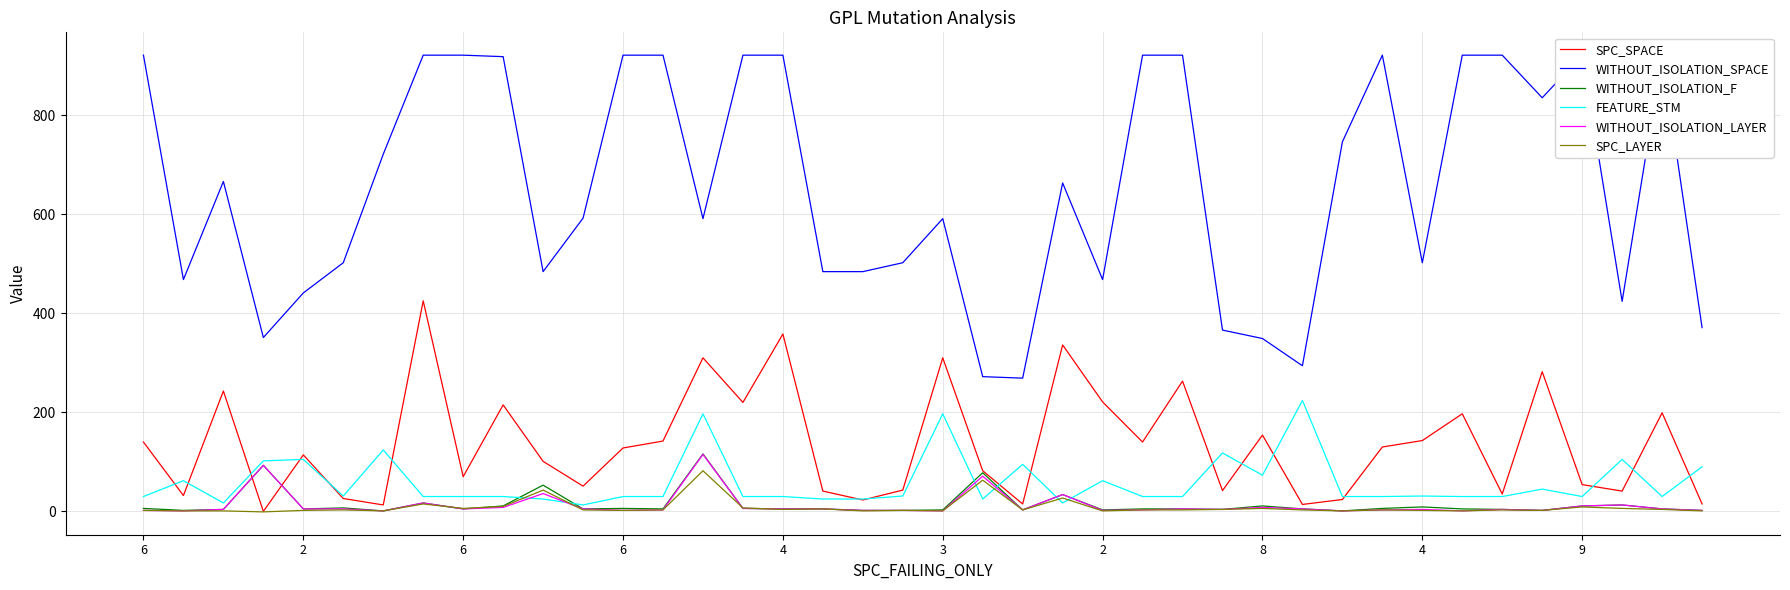

What are all the series names shown in the legend?

SPC_SPACE, WITHOUT_ISOLATION_SPACE, WITHOUT_ISOLATION_F, FEATURE_STM, WITHOUT_ISOLATION_LAYER, SPC_LAYER